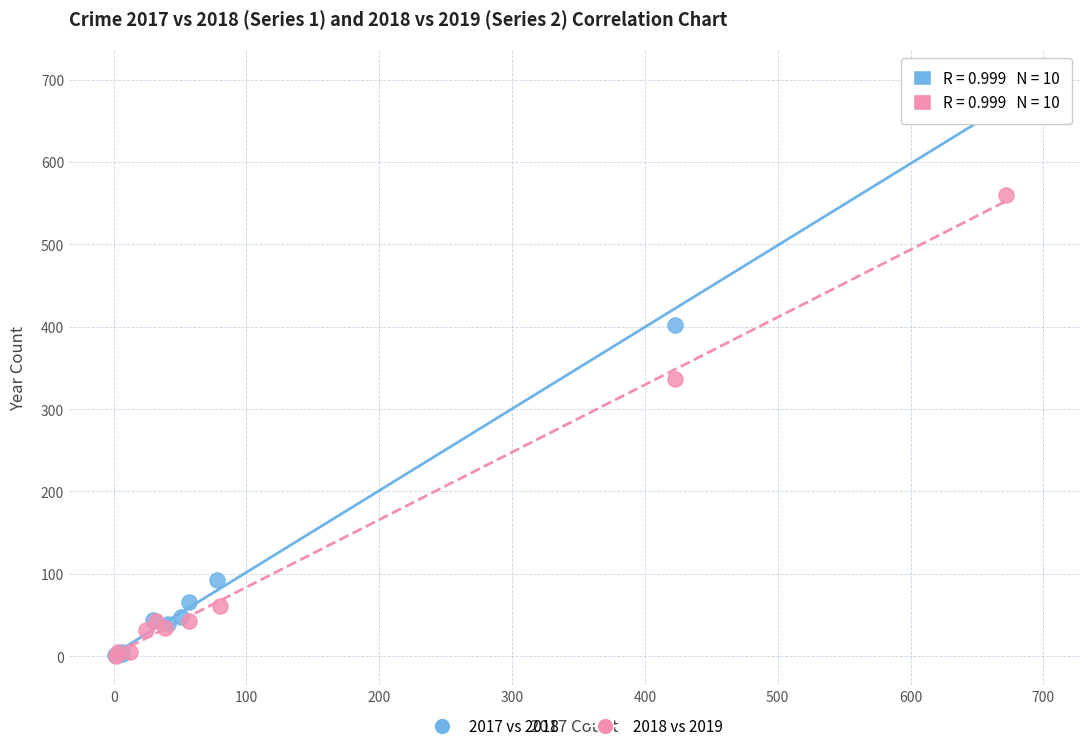

Which series reaches the maximum Y coordinate?

2017 vs 2018